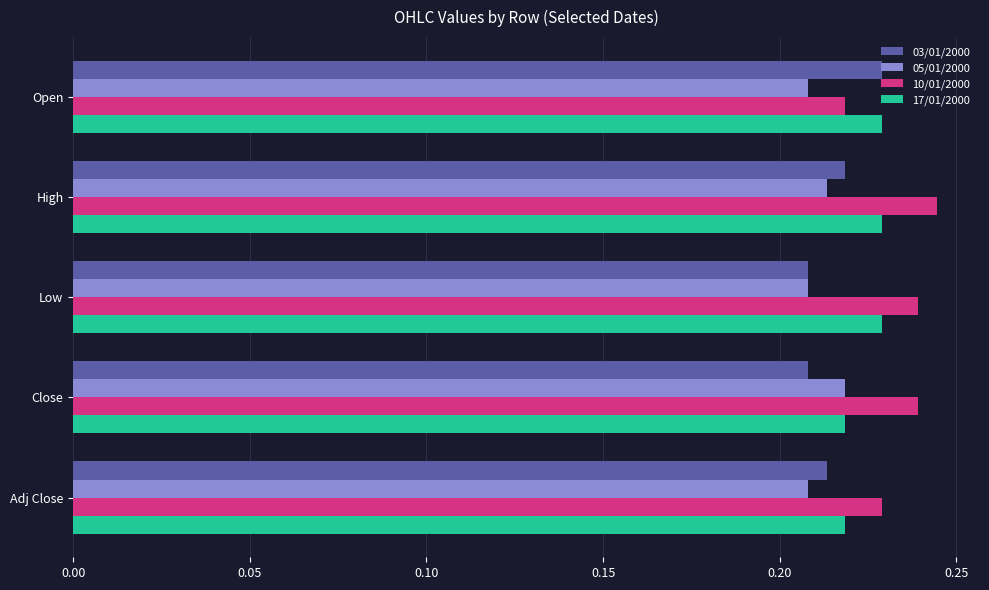

The 10/01/2000 series shows 0.4 at Adj Close. True or false?

False